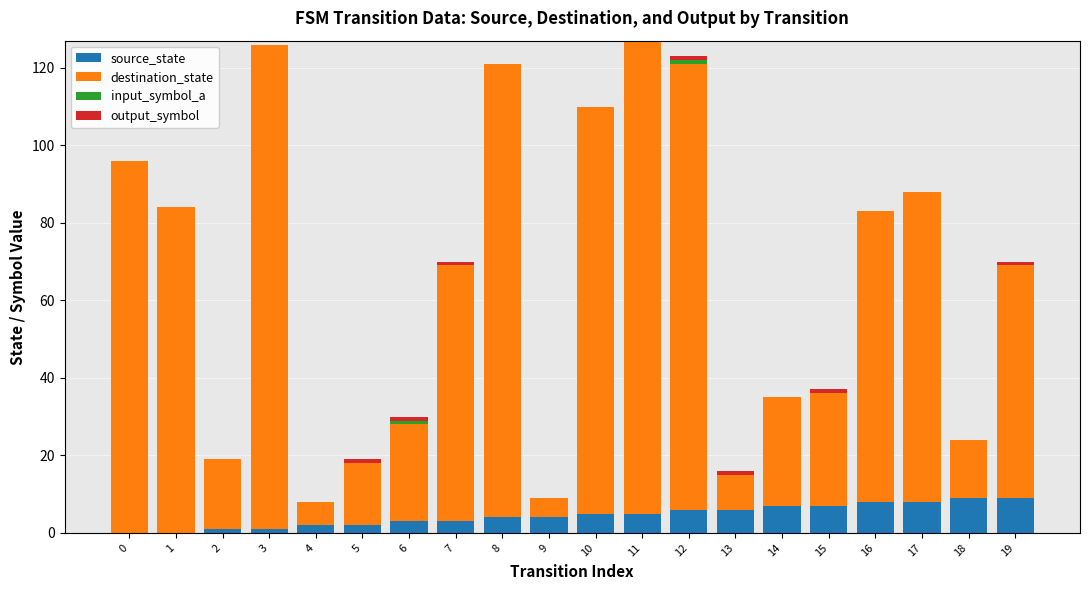

The source_state series shows 5 at 11. True or false?

True